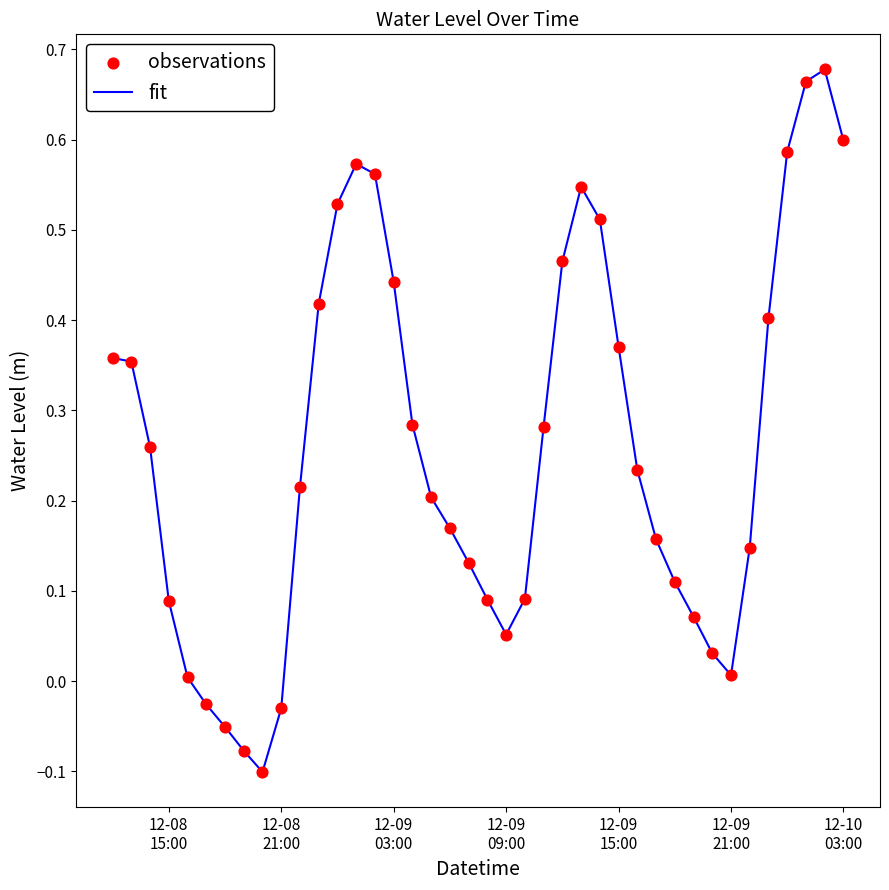

What is the difference between the maximum and minimum values?

0.8